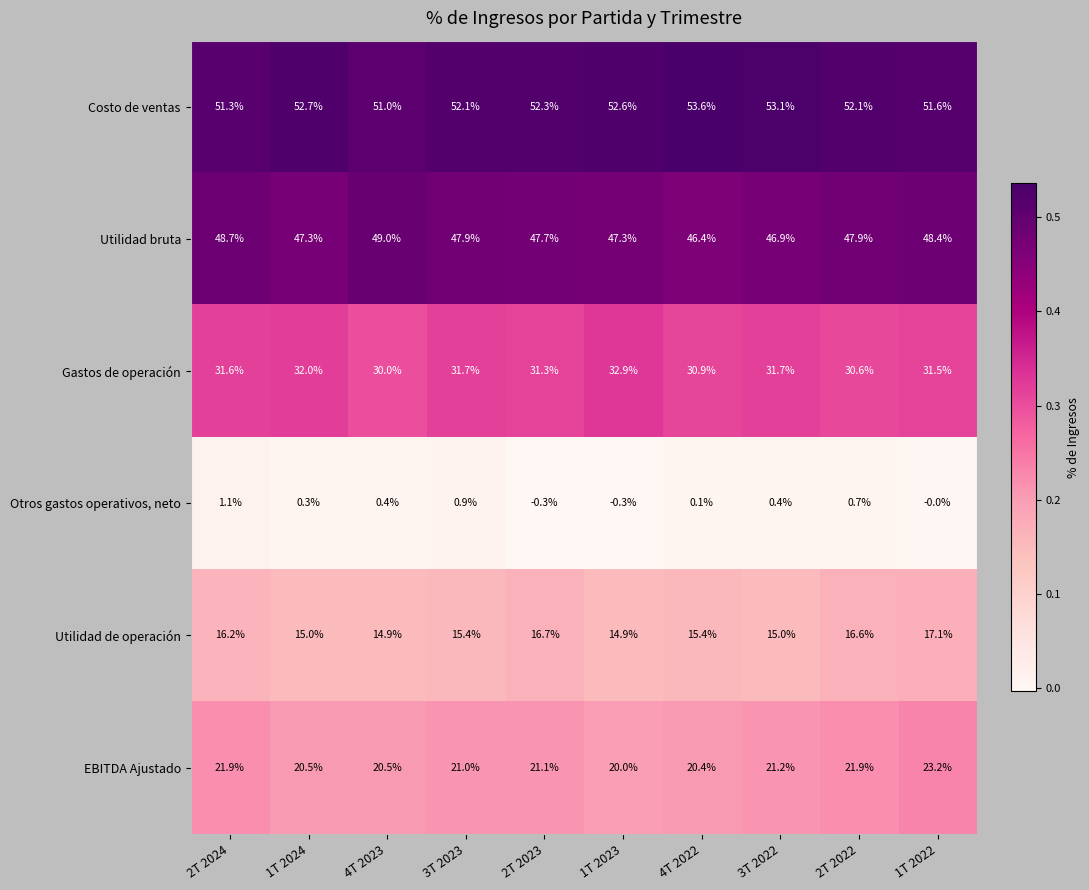

What is the spread (max minus min) of values at 4T 2023?

50.6